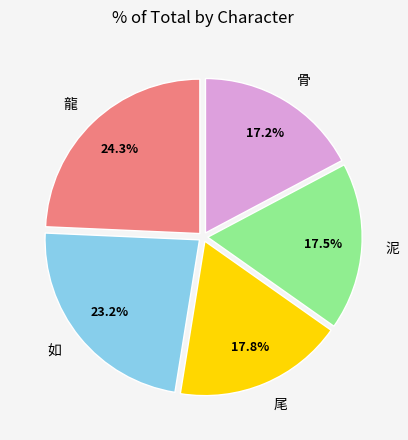

Is there any slice that represents more than half of the pie?

No